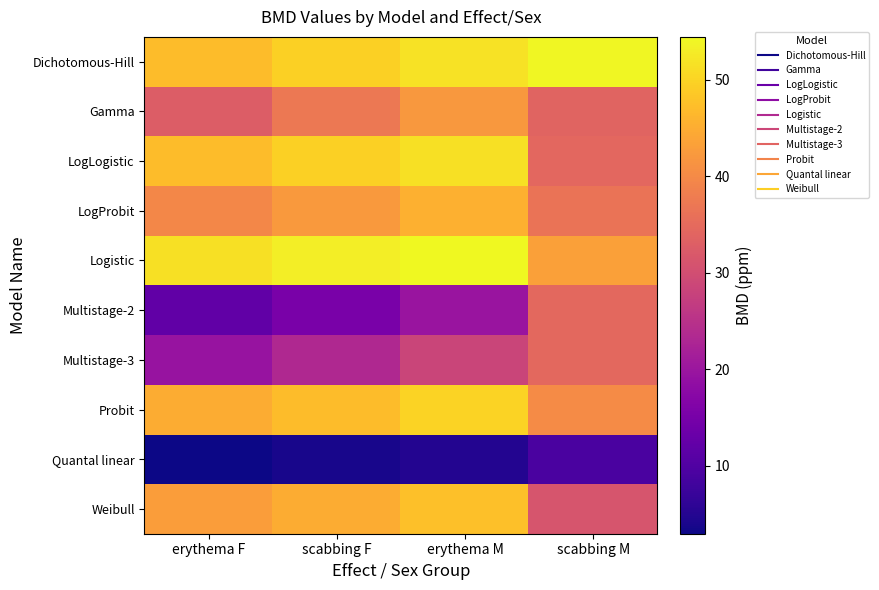

At which category is the sum across all series the highest?

erythema M